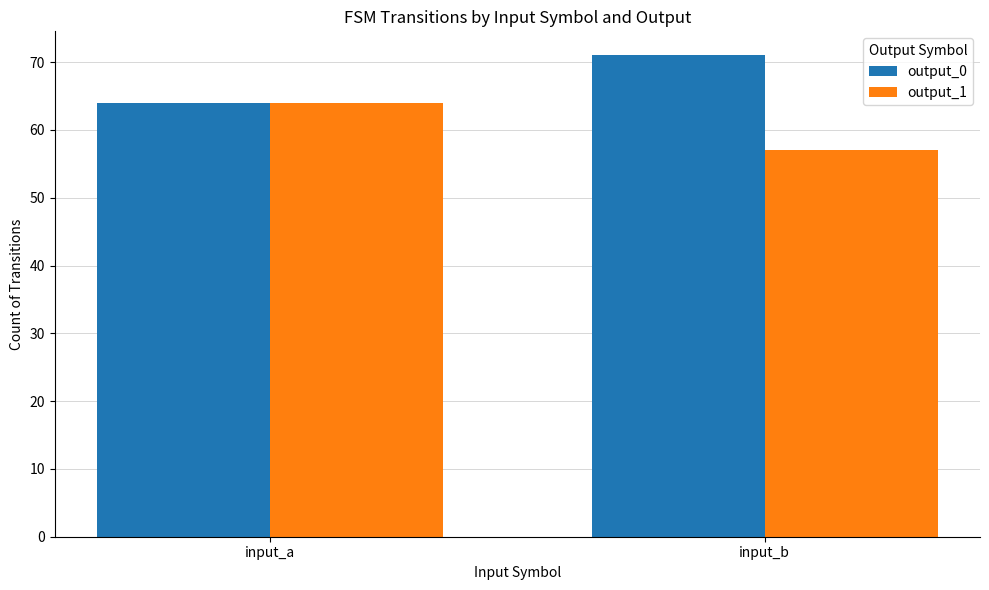

Does the chart contain any negative values?

No